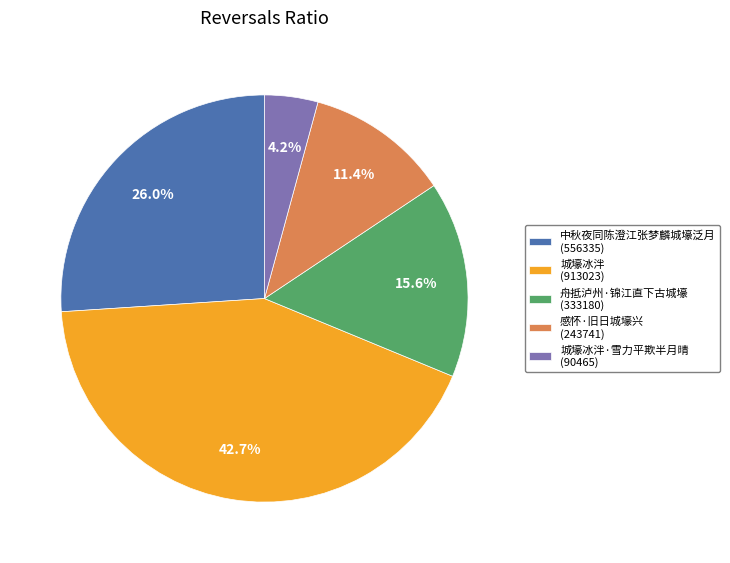

How many segments does this pie chart have?

5